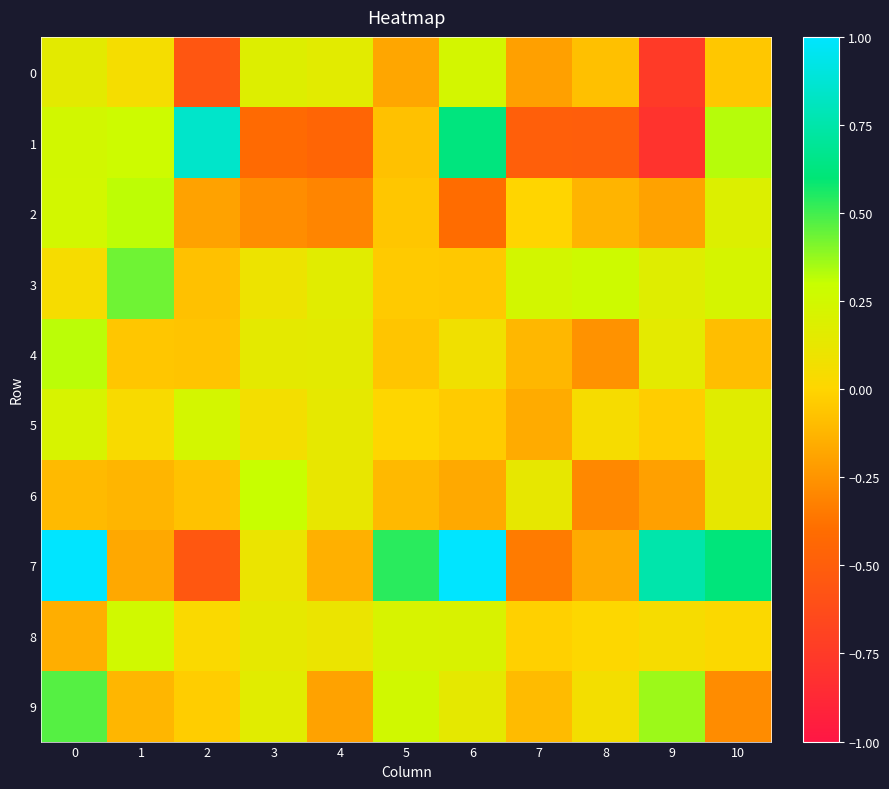

What is the minimum value shown in the chart?

-0.8